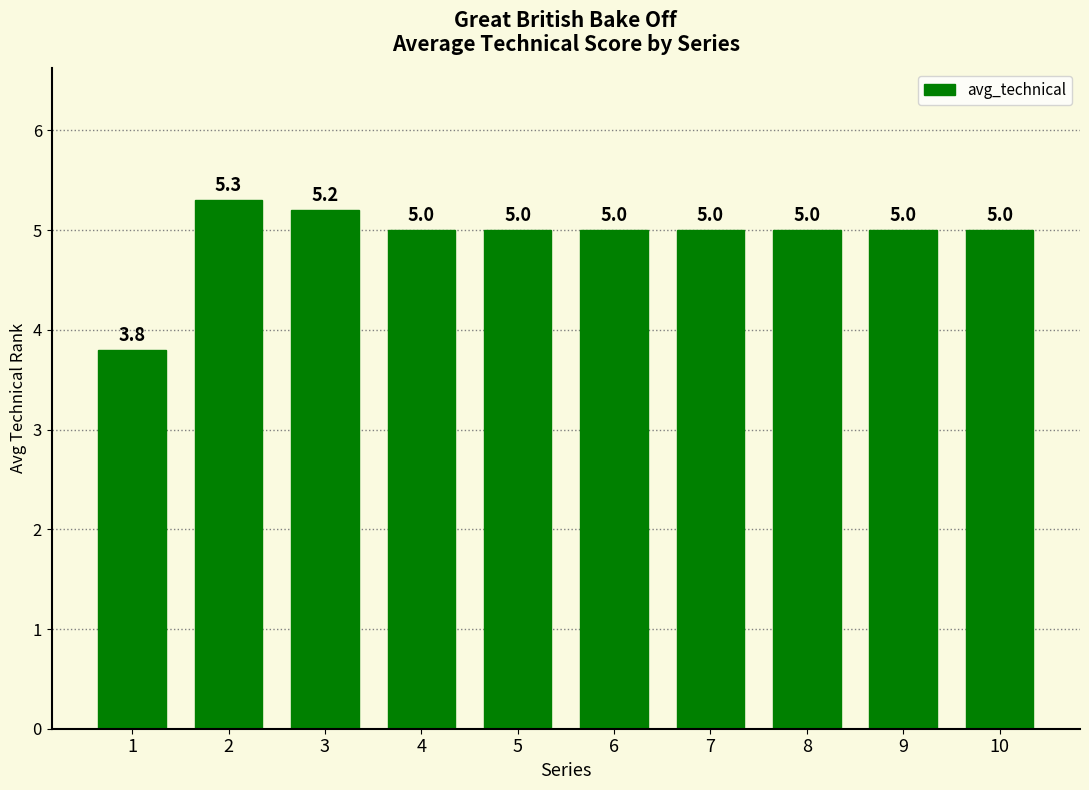

Are the bars grouped side by side (vs. stacked)?

No